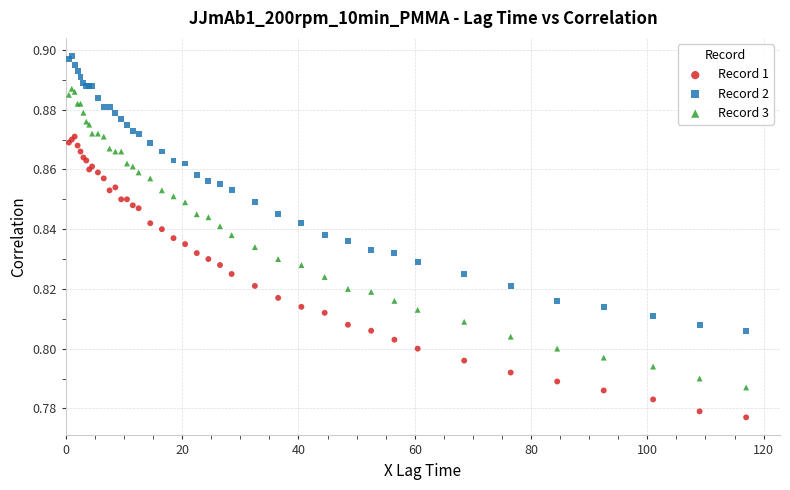

What is the X range (max minus min) for the scatter plot?

116.5